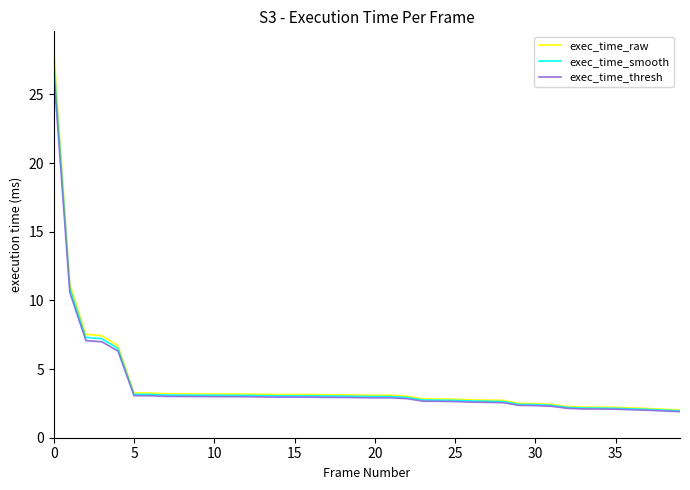

What is the smallest value displayed?

1.9